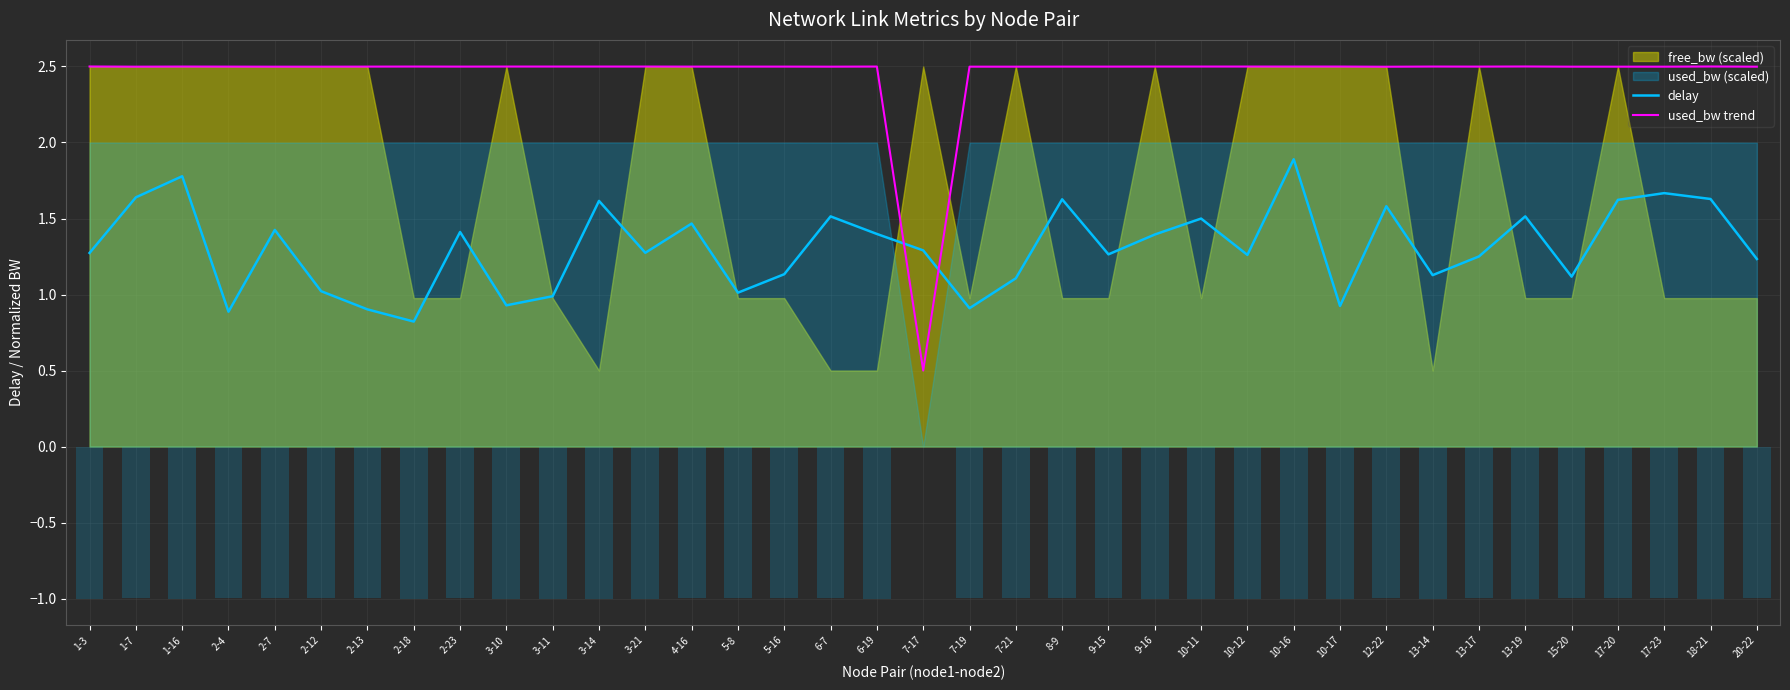

What is the label of the 28th bar from the right?

3-10